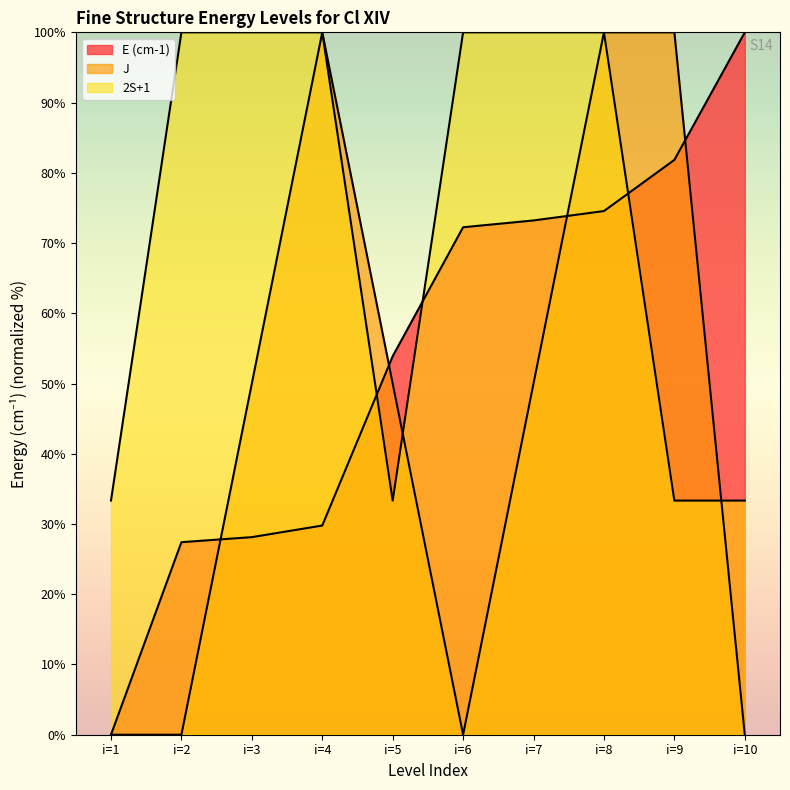

At how many categories does at least one series exceed 26?

10